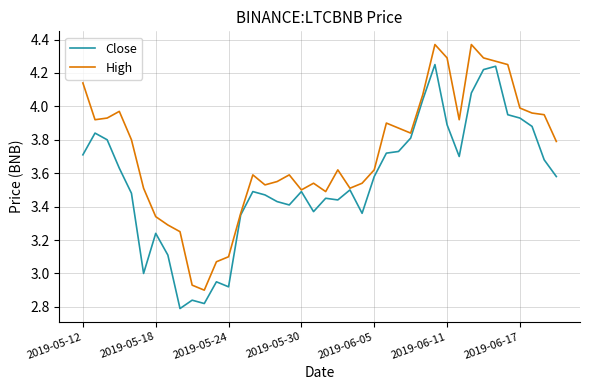

What are all the series names shown in the legend?

Close, High